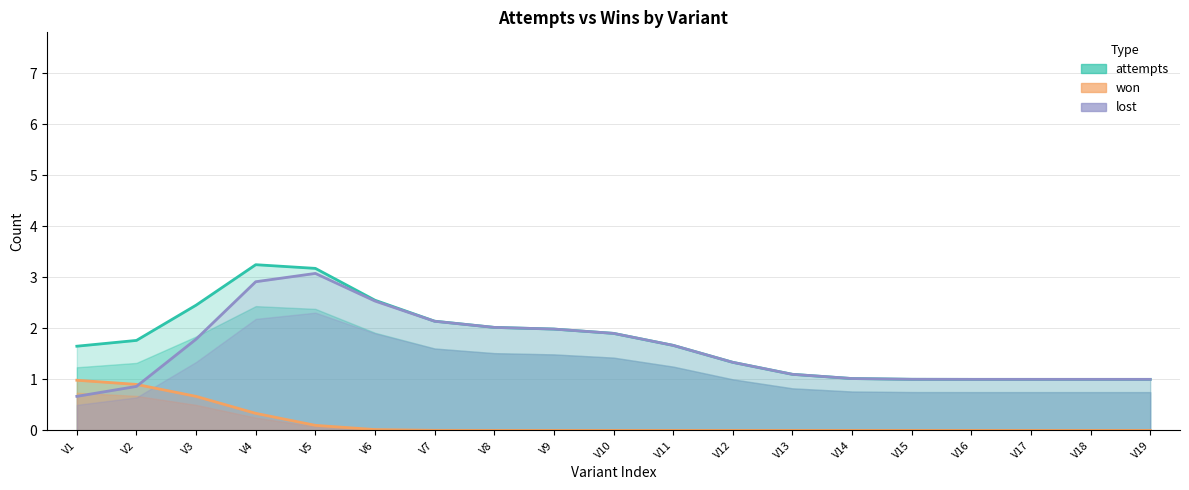

Between V4 and V12, which series saw the biggest shift?

attempts